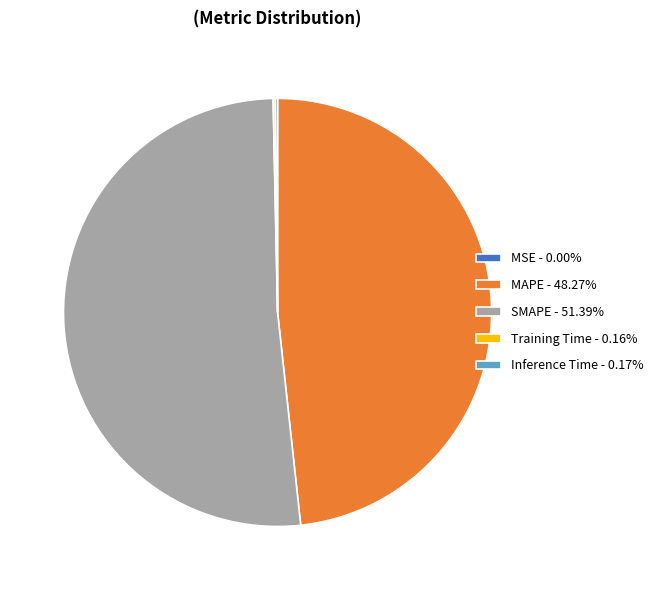

Is SMAPE the majority of the pie?

Yes